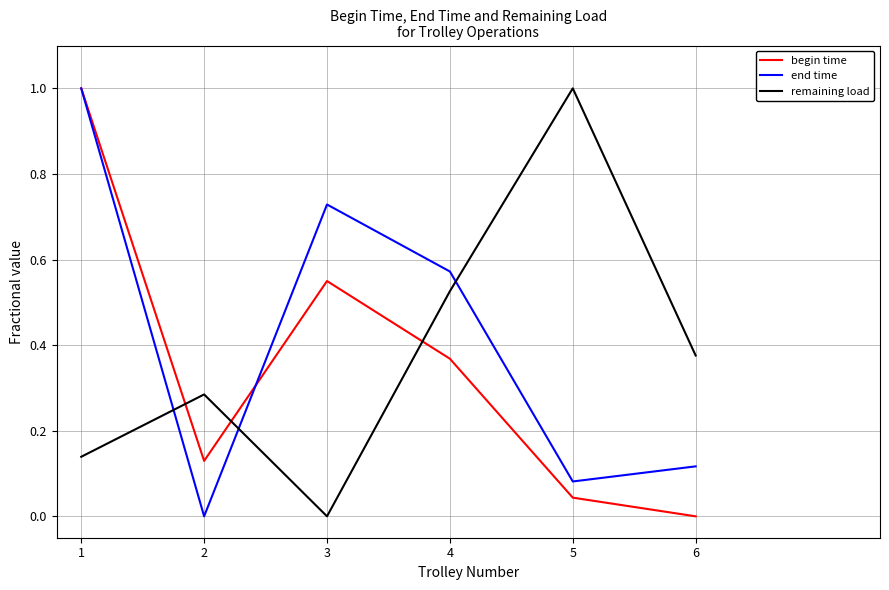

True or false: remaining load has a value of 0.1 at 2.

False